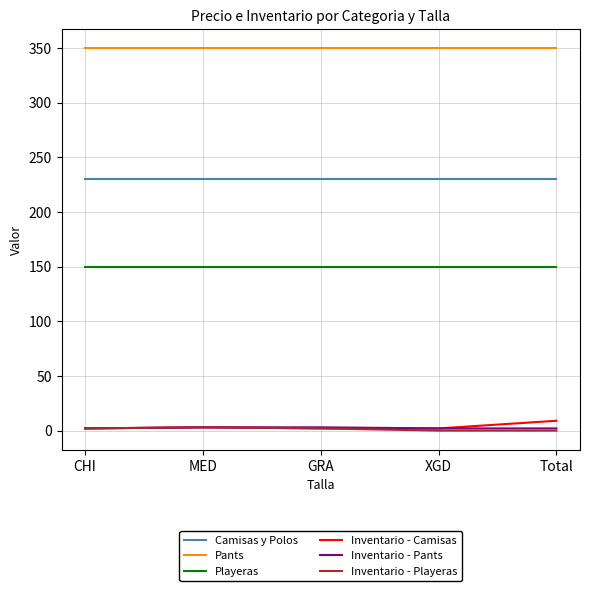

What is the difference between the maximum and minimum values in the Inventario - Camisas series?

7.0